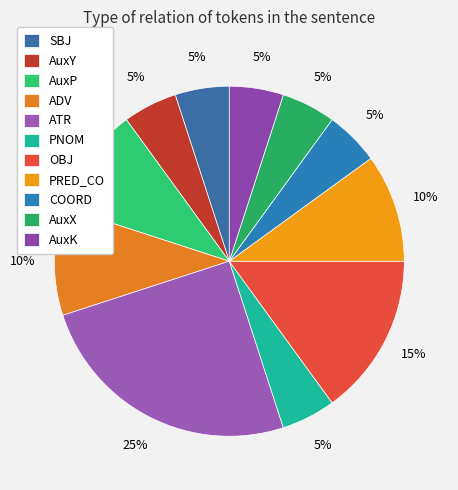

Is there any slice that represents more than half of the pie?

No